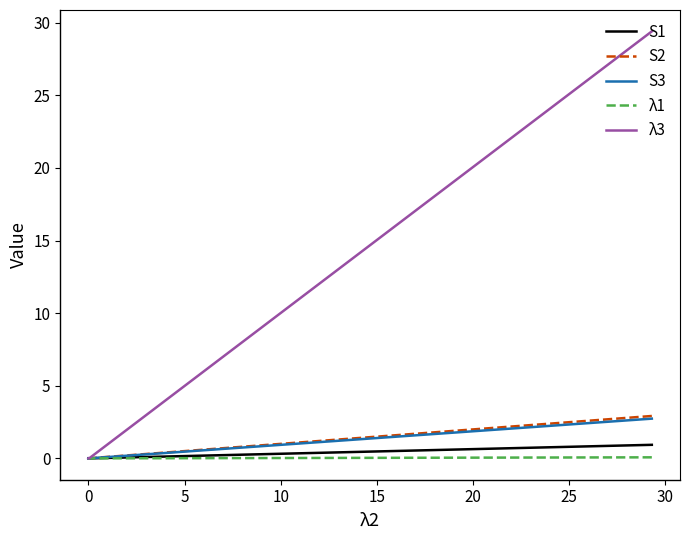

Is it true that λ3 equals 45.7 at −5?

False